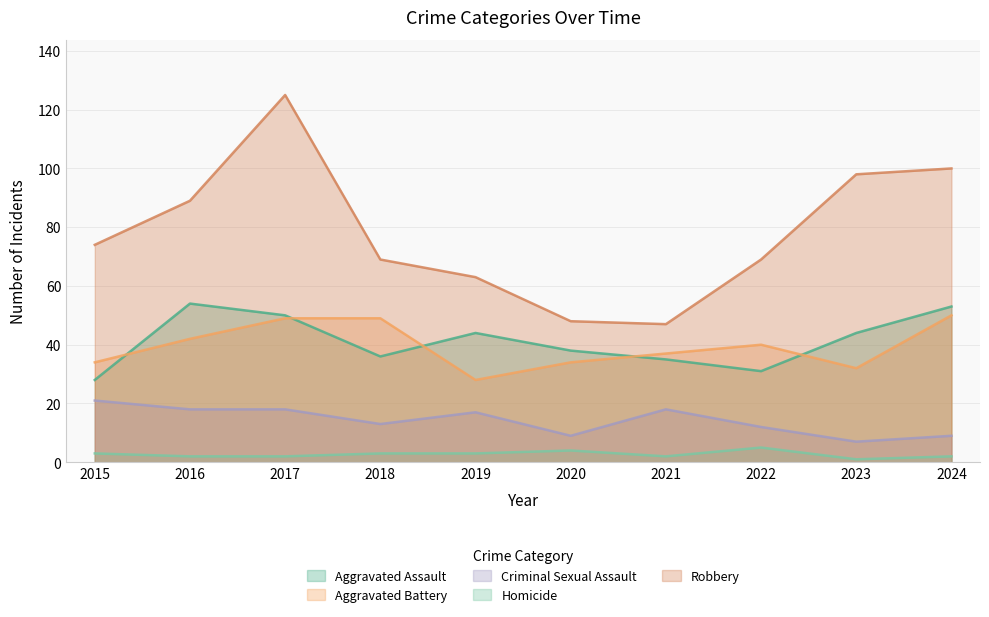

What is the difference between the highest and lowest values at 2021?

45